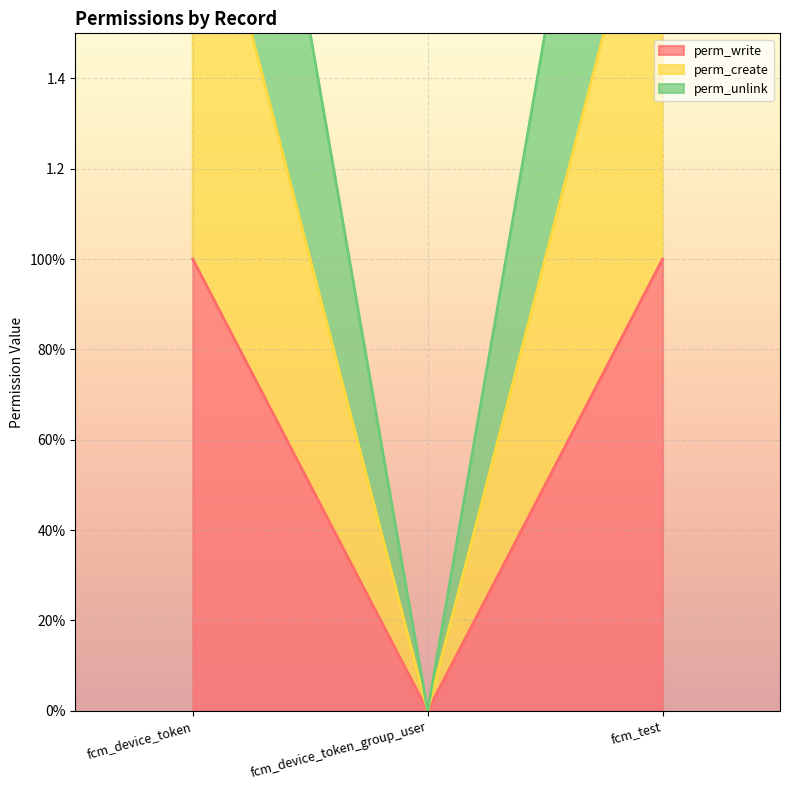

Which label corresponds to the smallest value in the chart?

fcm_device_token_group_user